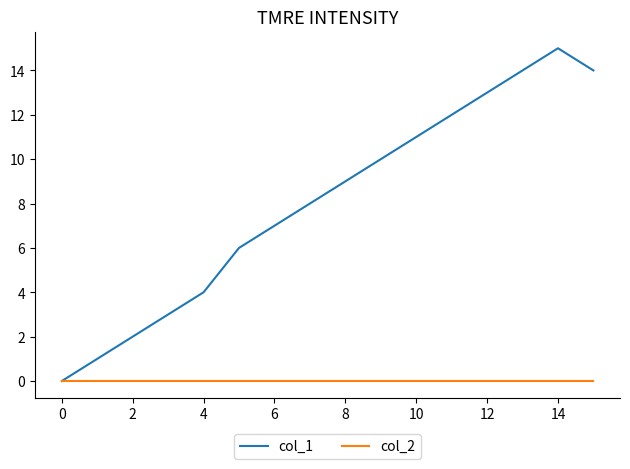

Which series has the widest spread of values?

col_1